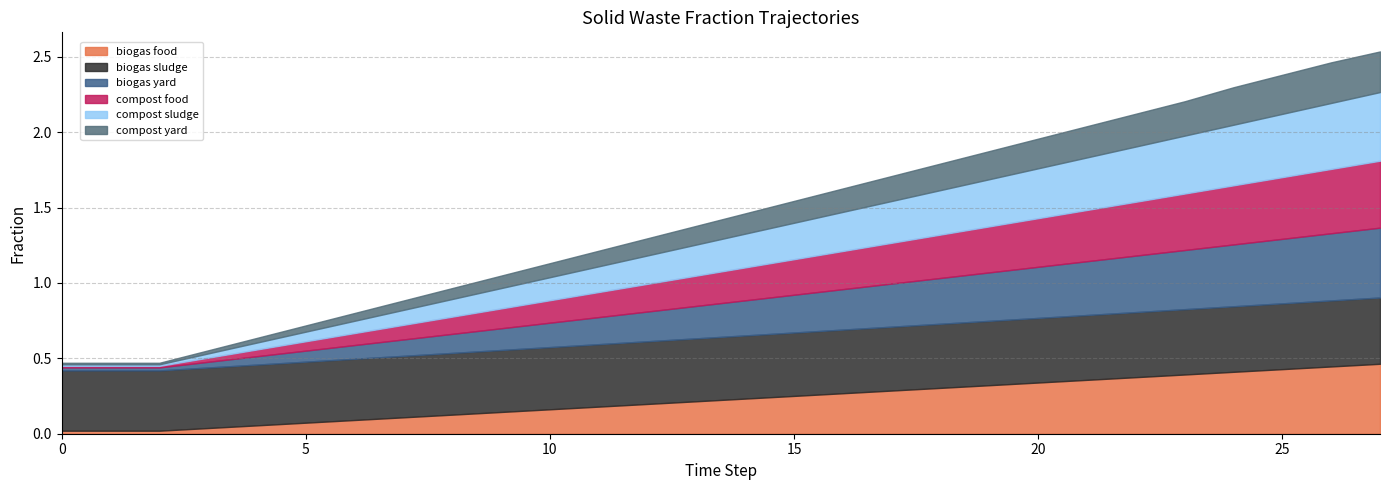

At which label does frac_waso_compost_food reach its peak?

27